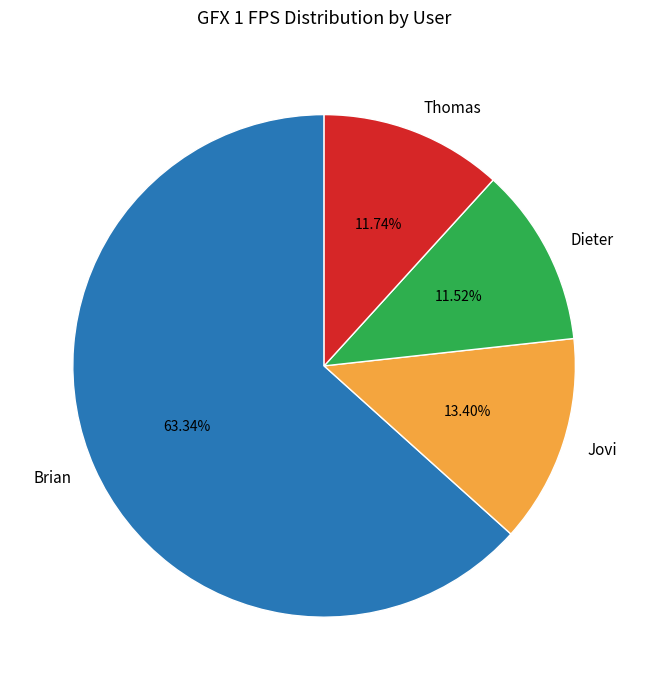

Is Brian the majority of the pie?

Yes